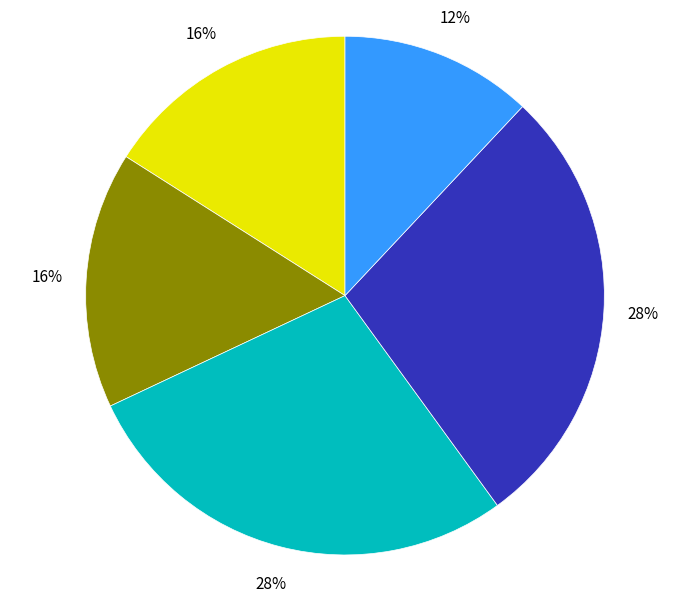

Is there a majority slice in this chart?

No